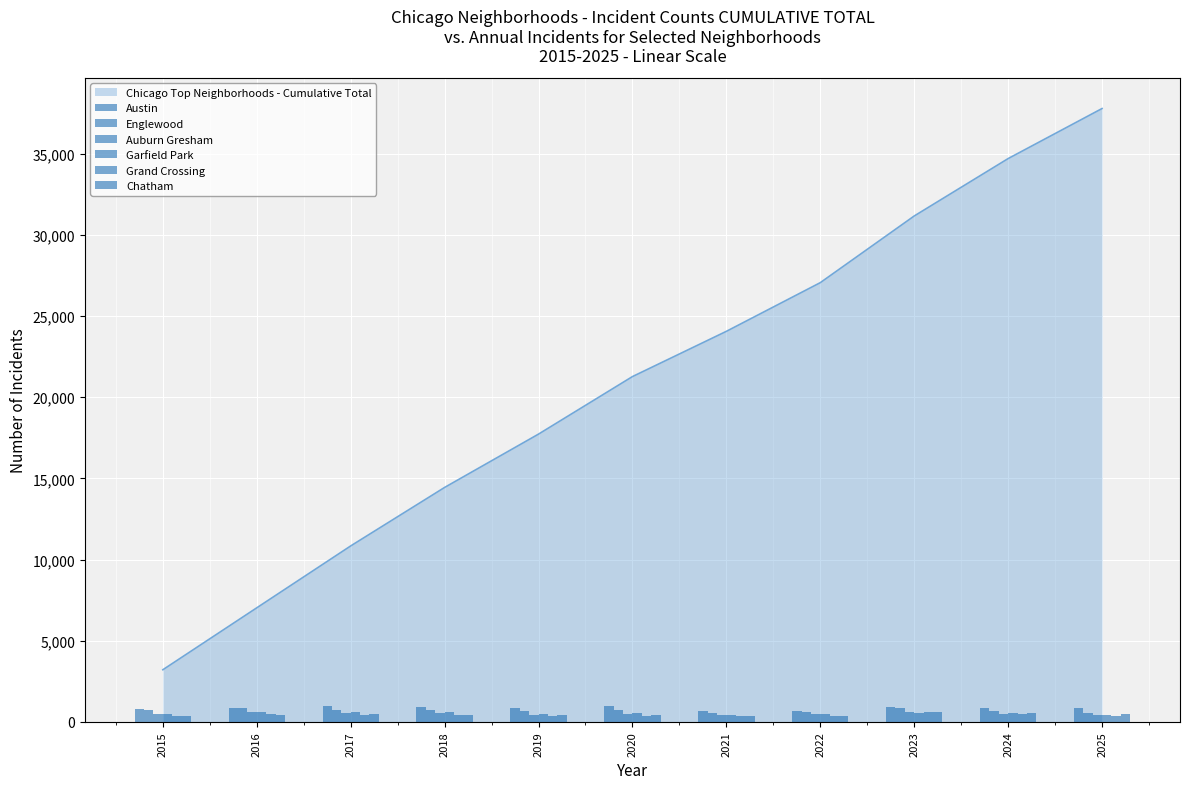

Is the value of Englewood at 2023 greater than the value of Austin at 2022?

Yes